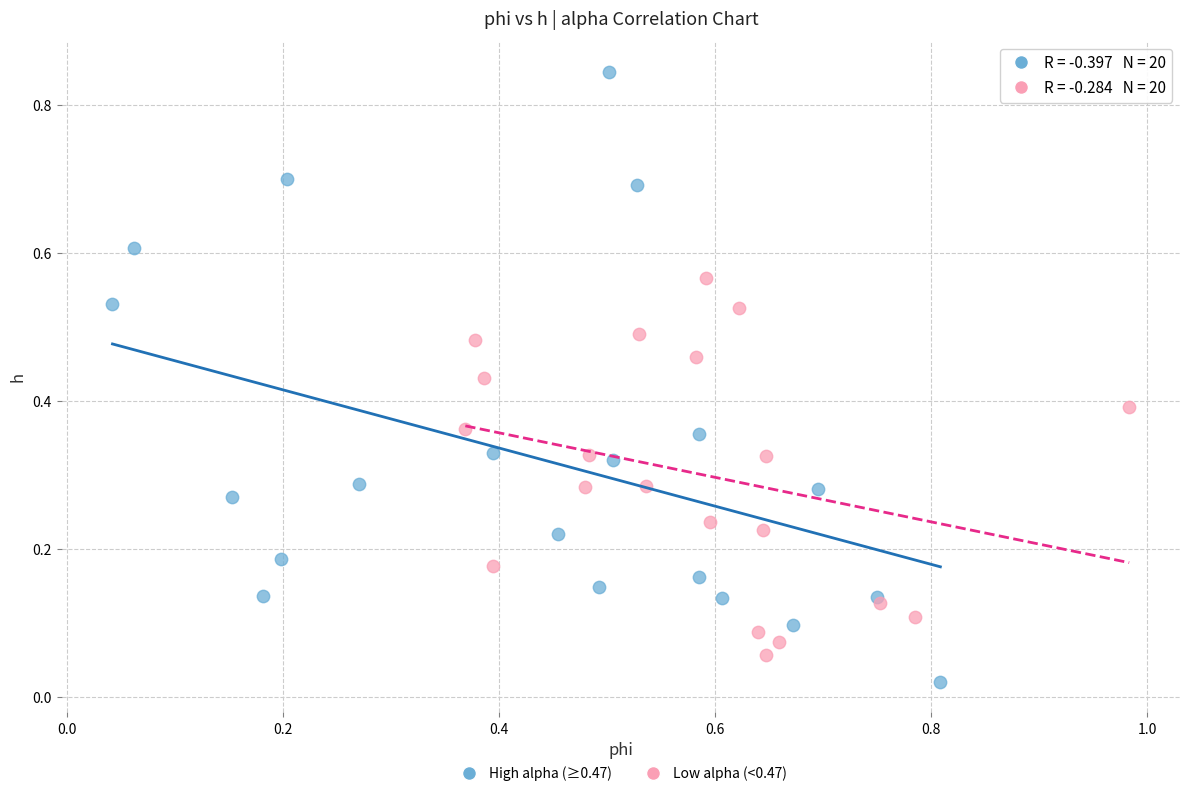

Which series reaches the maximum Y coordinate?

High alpha (≥0.47)